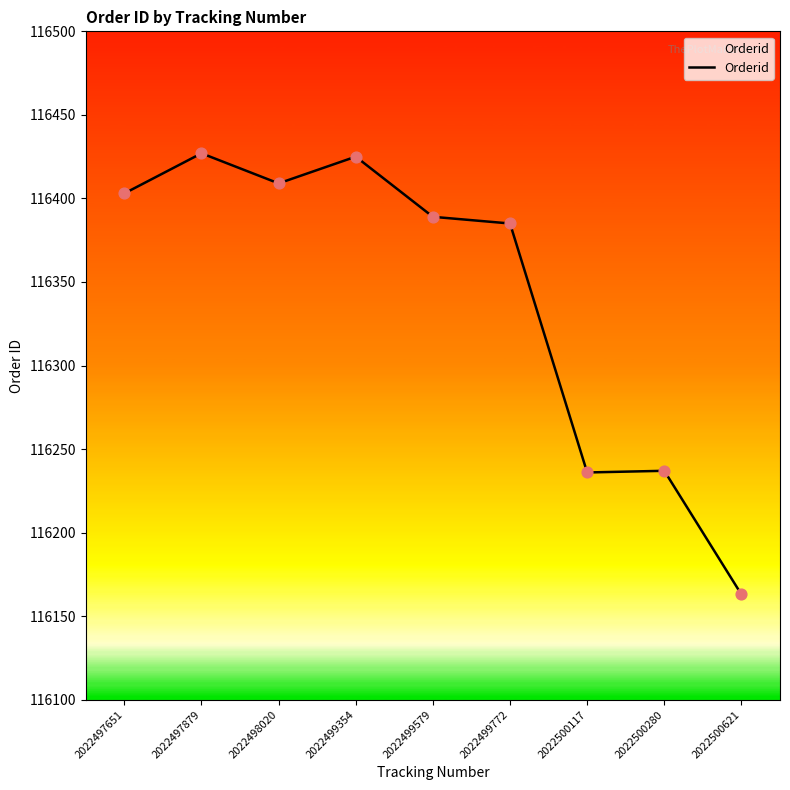

What is the change in value from 2022499772 to 2022500621?

-222